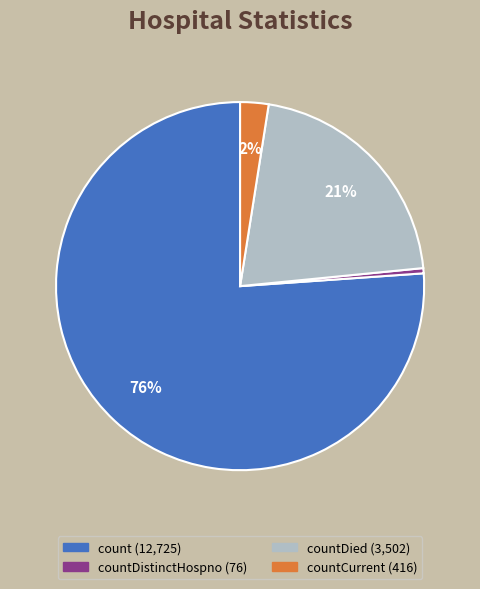

To the nearest percent, what is the average slice percentage?

25%